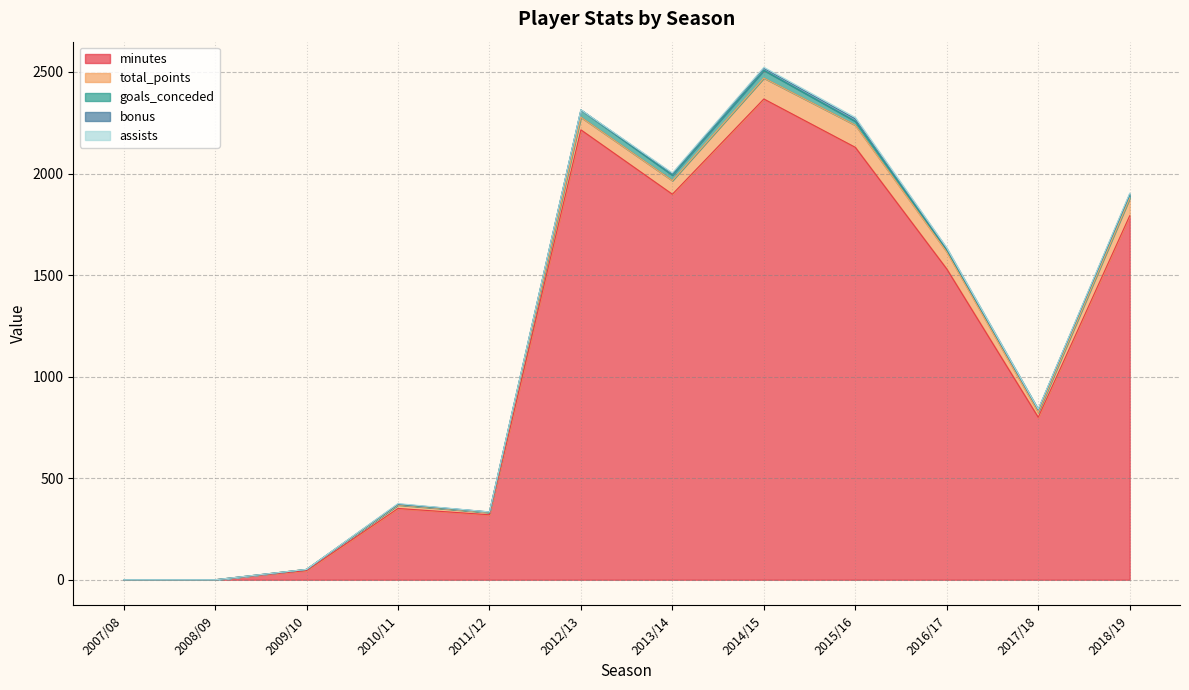

What is the difference between the total_points values at 2009/10 and 2008/09?

6